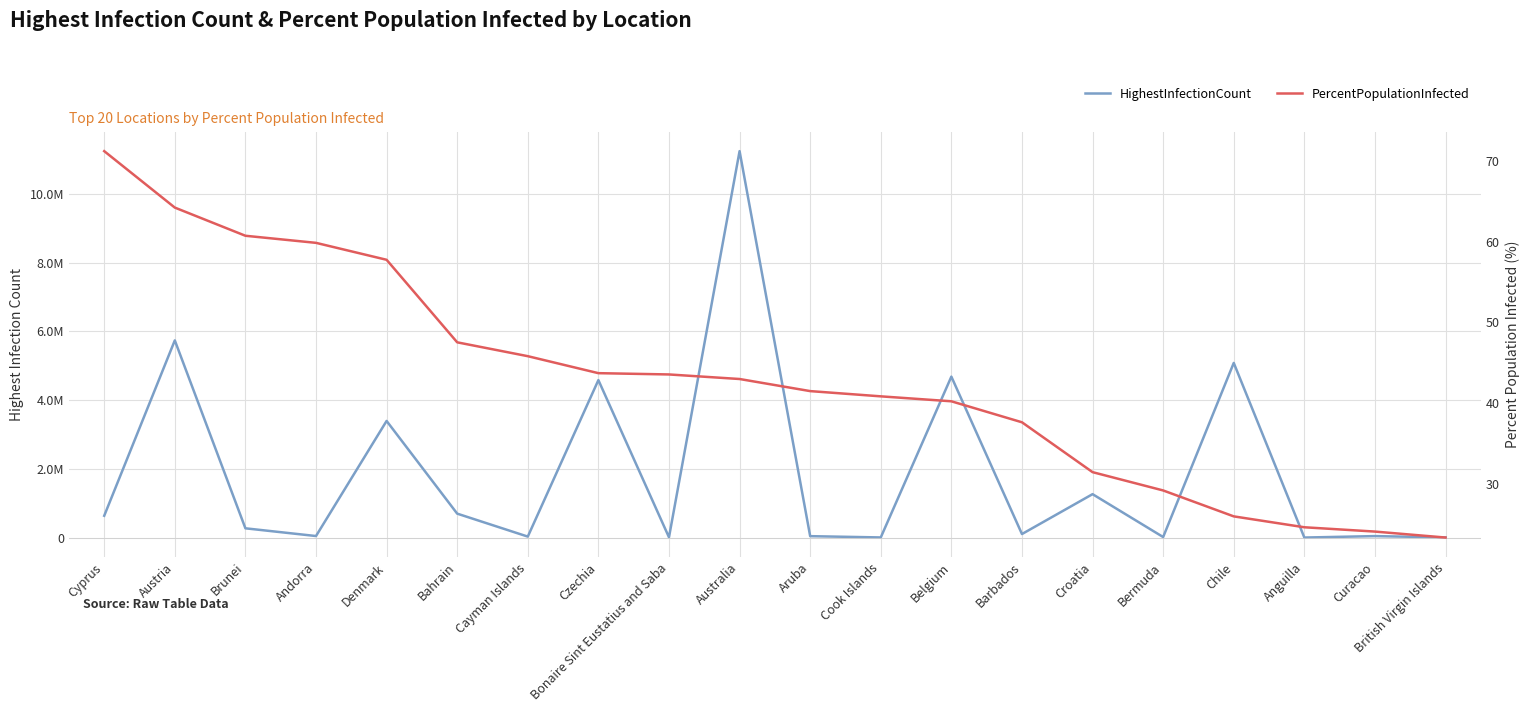

What position from the right is Barbados?

7